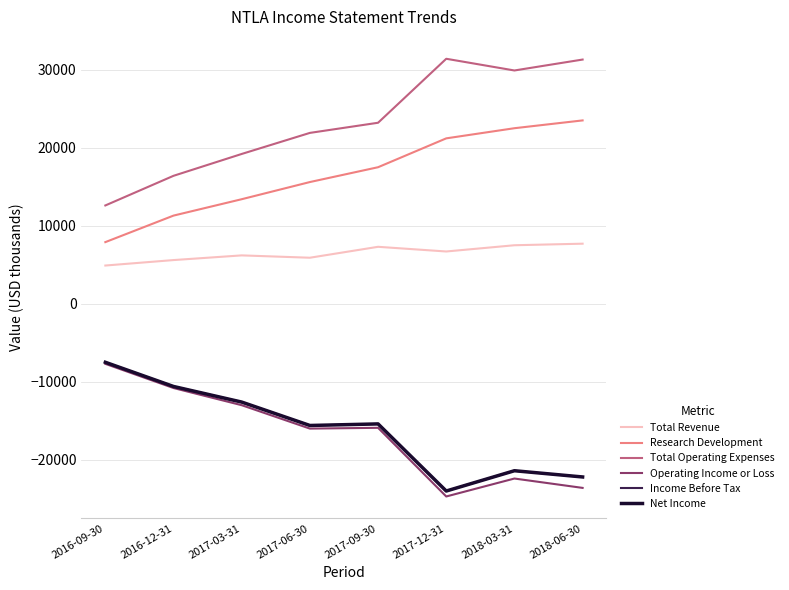

What are all the series names shown in the legend?

Total Revenue, Research Development, Total Operating Expenses, Operating Income or Loss, Income Before Tax, Net Income